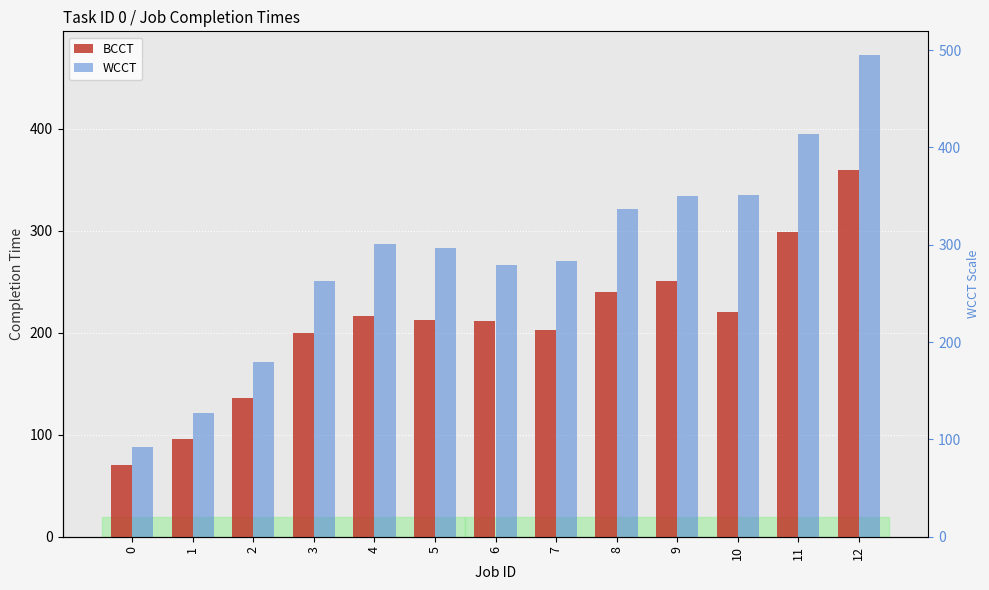

What is the difference between the maximum and minimum values in the WCCT series?

384